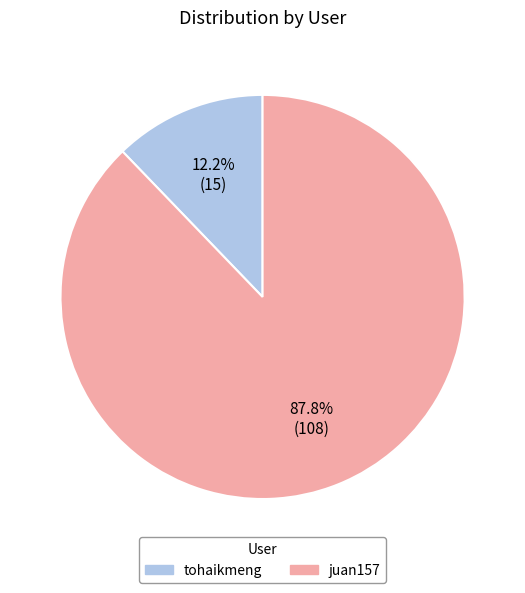

Approximately how many times larger is the value at tohaikmeng compared to juan157?

0.1